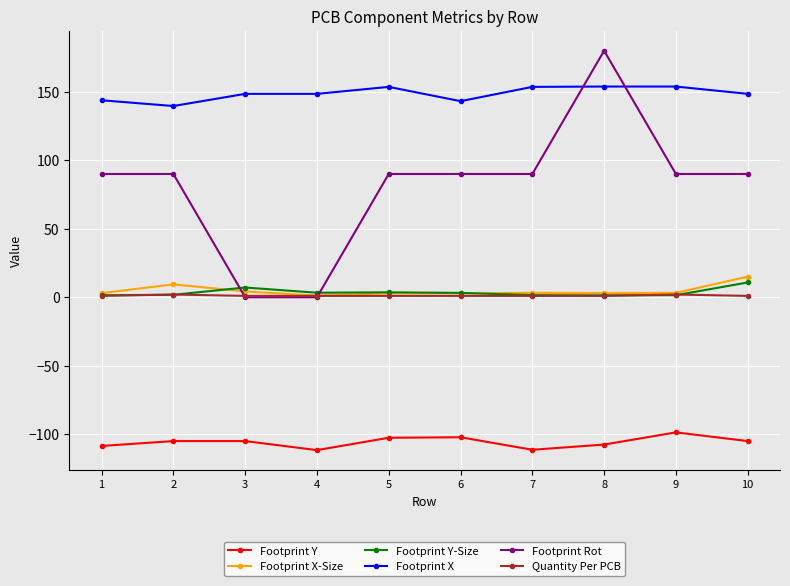

At which label does Footprint Y reach its peak?

9